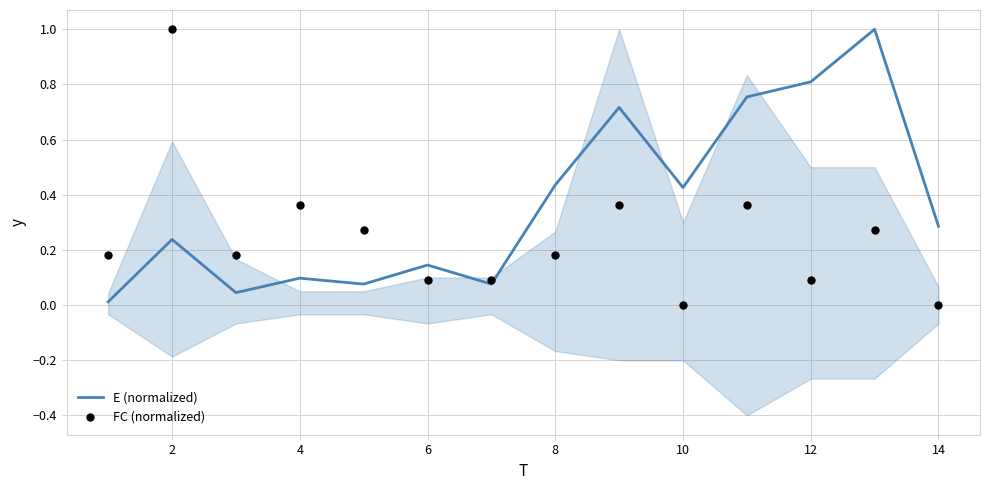

What is the maximum value for E (normalized)?

1.0